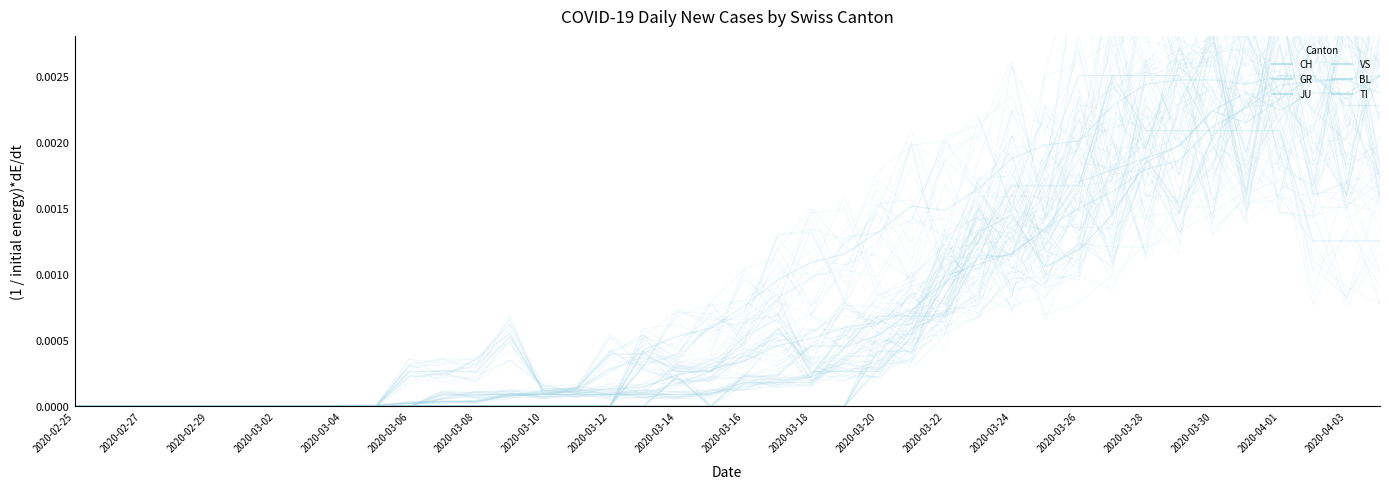

True or false: JU has more than 2 interior local peaks.

False